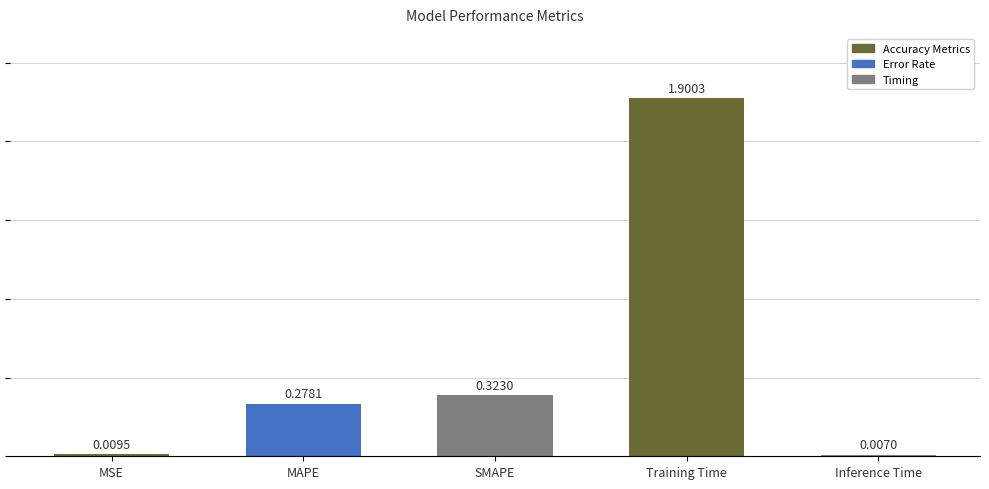

Which label corresponds to the largest value in the chart?

Training Time